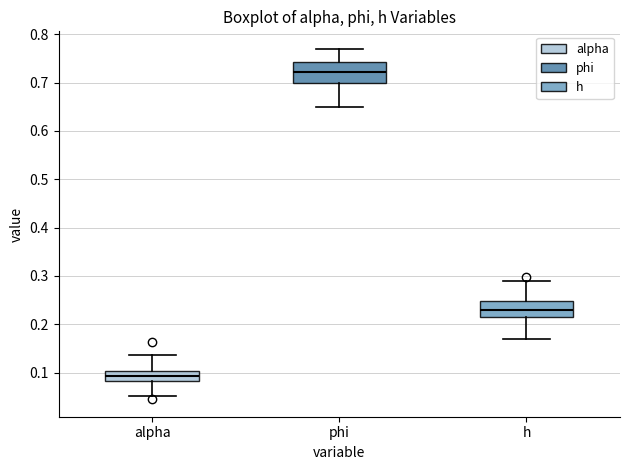

Which box has the highest median line?

phi